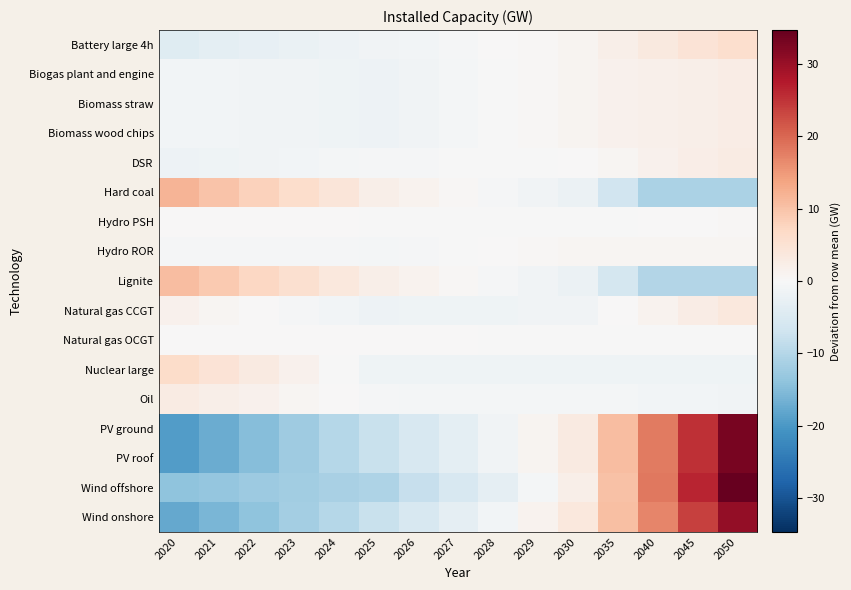

What is the spread (max minus min) of values at 2050?

45.8